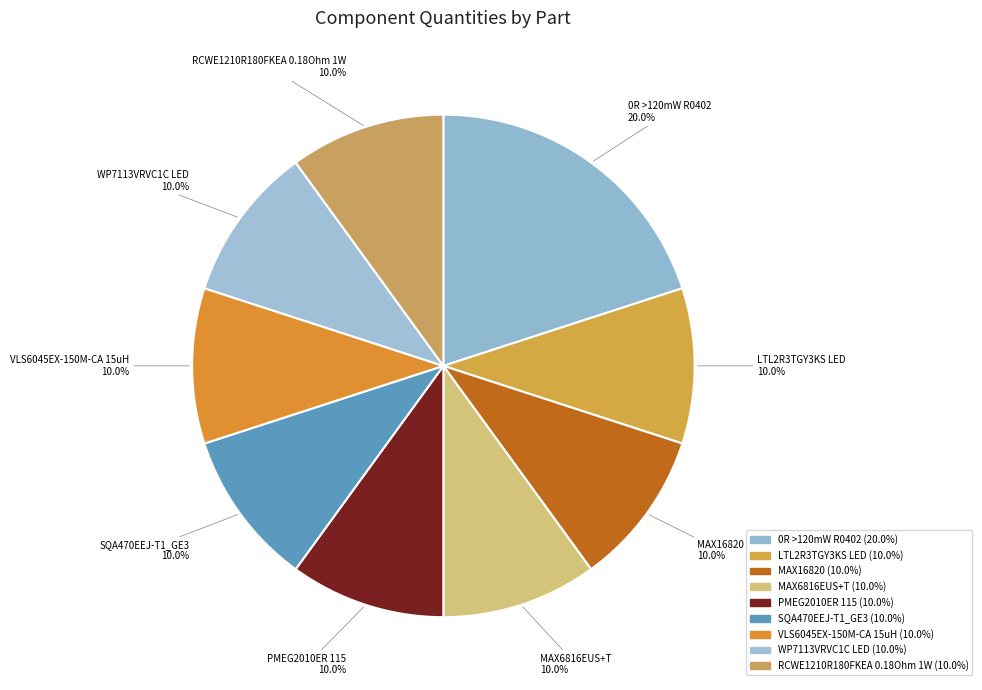

What percentage do VLS6045EX-150M-CA 15uH and RCWE1210R180FKEA 0.18Ohm 1W together represent?

20.0%